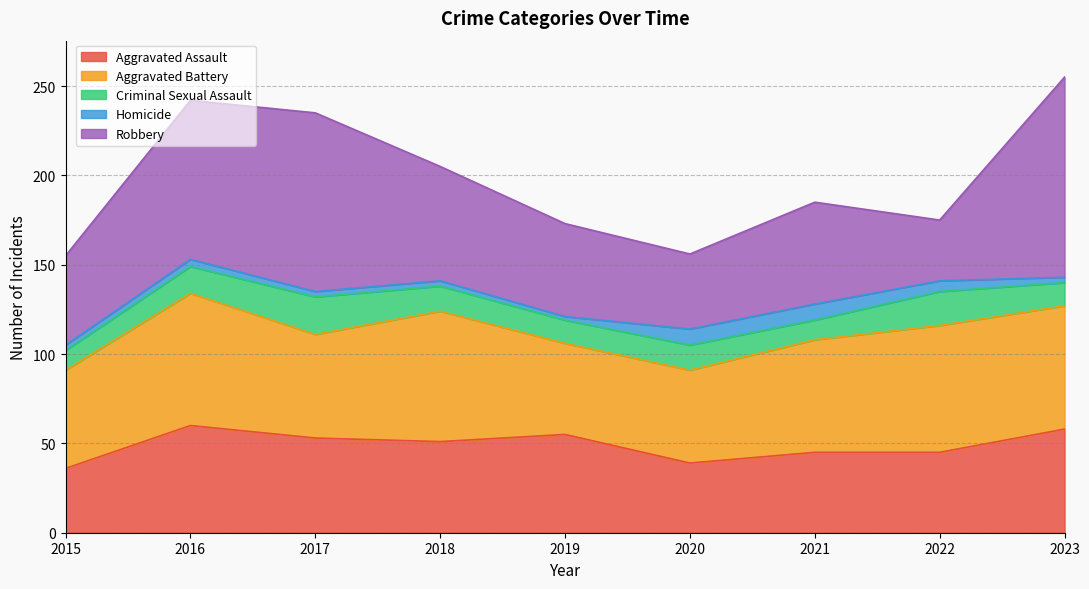

What is the total value across all series at 2021?

185